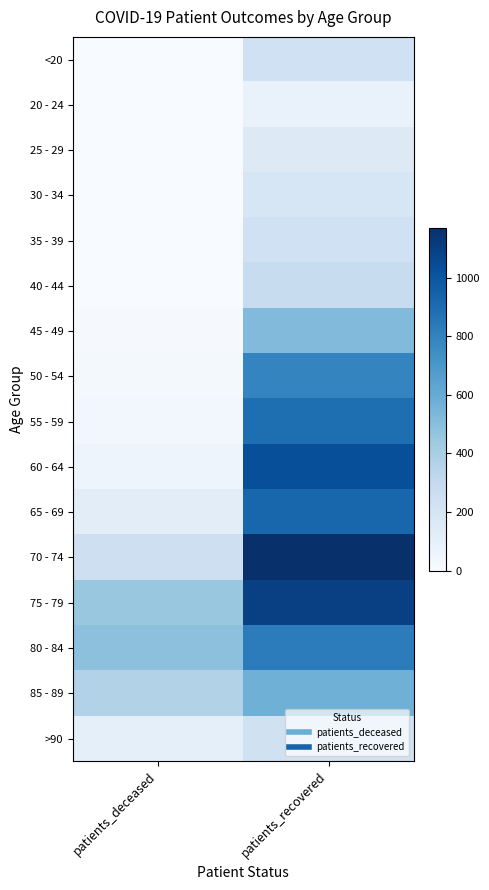

Reading right to left, extract all data points from this chart.

<20: patients_recovered=236	patients_deceased=2
20 - 24: patients_recovered=78	patients_deceased=0
25 - 29: patients_recovered=150	patients_deceased=0
30 - 34: patients_recovered=185	patients_deceased=3
35 - 39: patients_recovered=235	patients_deceased=4
40 - 44: patients_recovered=277	patients_deceased=3
45 - 49: patients_recovered=521	patients_deceased=13
50 - 54: patients_recovered=788	patients_deceased=27
55 - 59: patients_recovered=889	patients_deceased=36
60 - 64: patients_recovered=1030	patients_deceased=58
65 - 69: patients_recovered=925	patients_deceased=121
70 - 74: patients_recovered=1171	patients_deceased=251
75 - 79: patients_recovered=1097	patients_deceased=457
80 - 84: patients_recovered=826	patients_deceased=488
85 - 89: patients_recovered=576	patients_deceased=365
>90: patients_recovered=230	patients_deceased=109